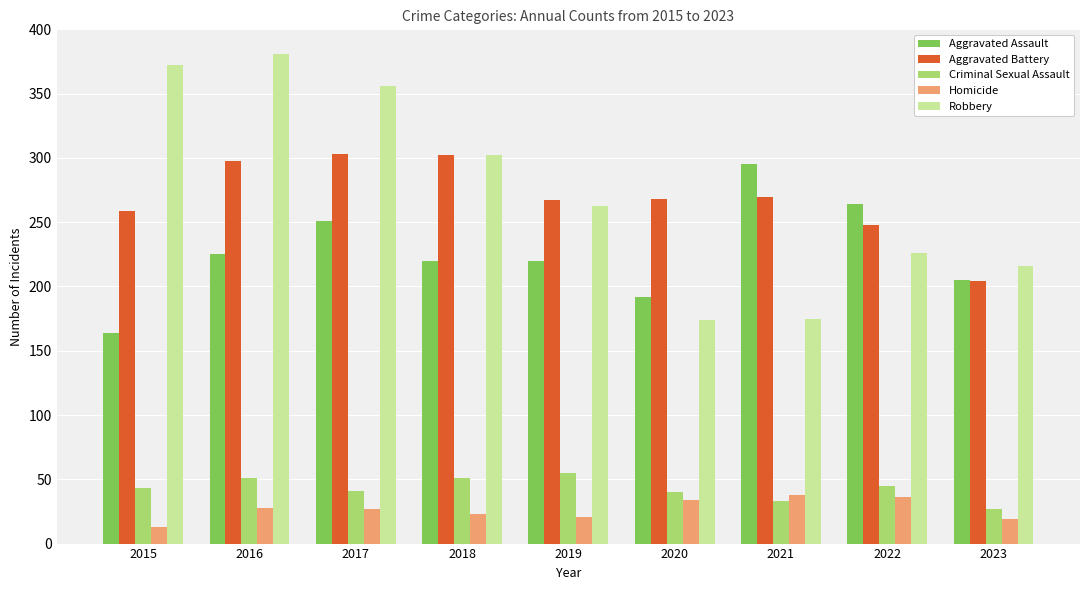

What is the difference between the highest and lowest values at 2016?

353